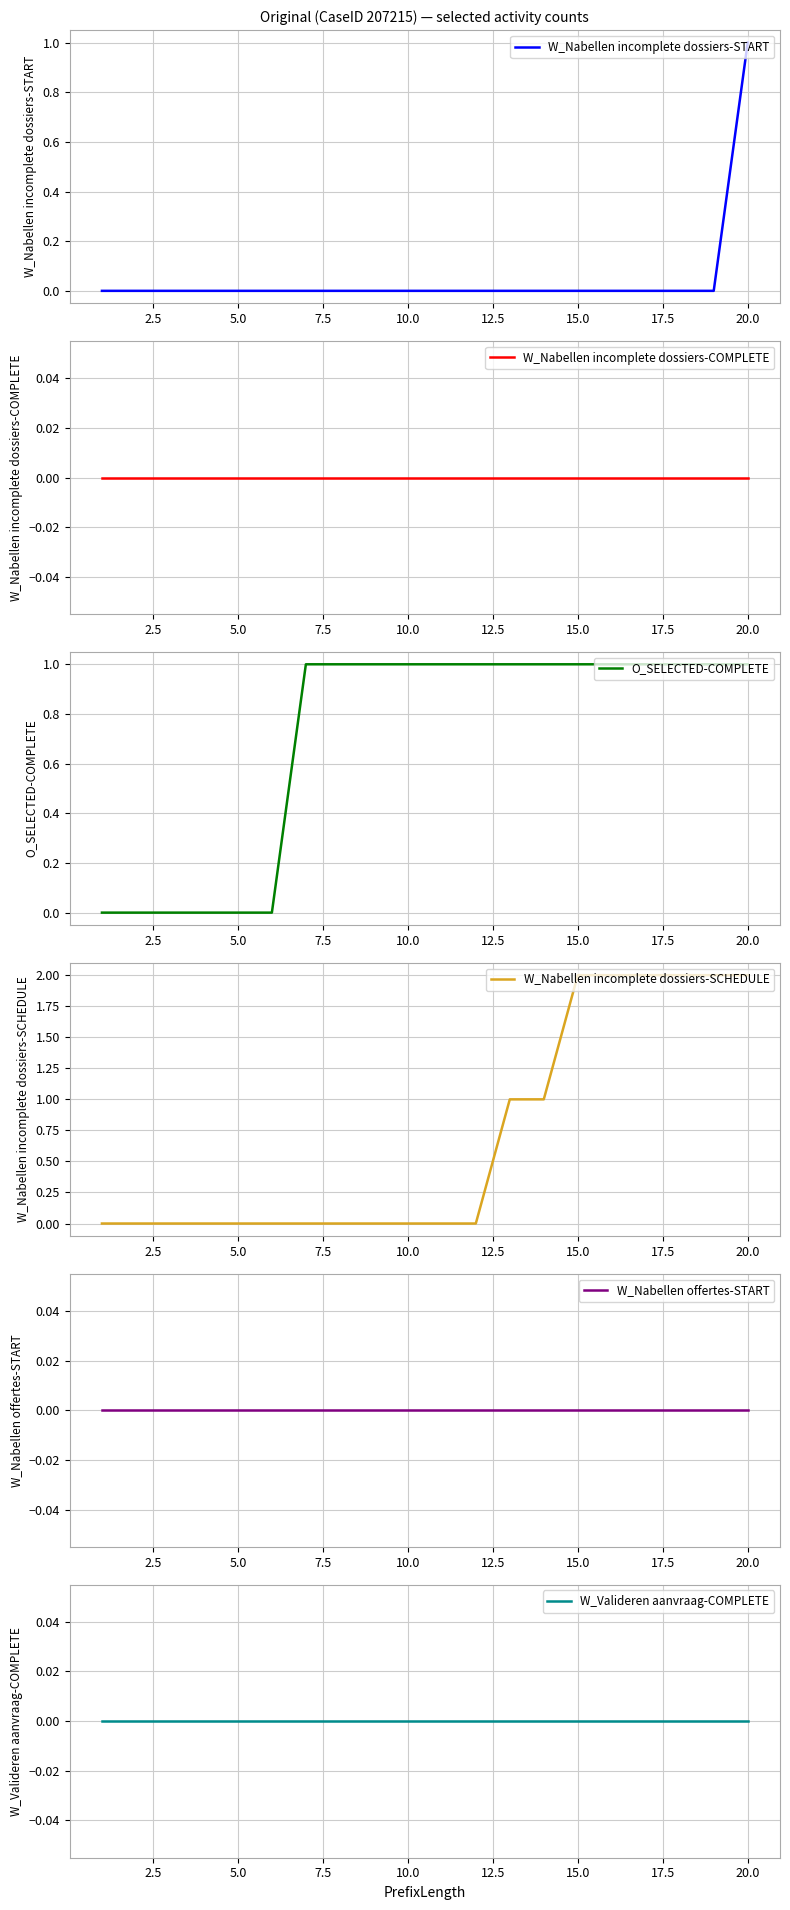

Is the value of O_SELECTED-COMPLETE at 5.0 greater than the value of W_Nabellen incomplete dossiers-SCHEDULE at 20.0?

No